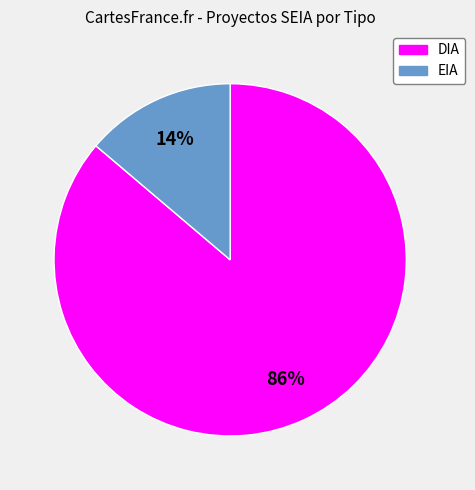

Which has a higher value, DIA or EIA?

DIA